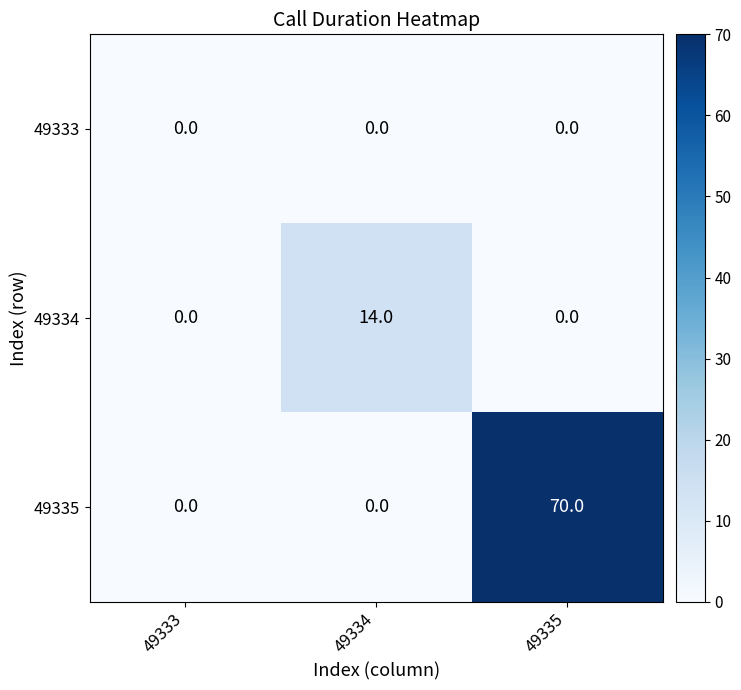

Count the number of data series in this chart.

3